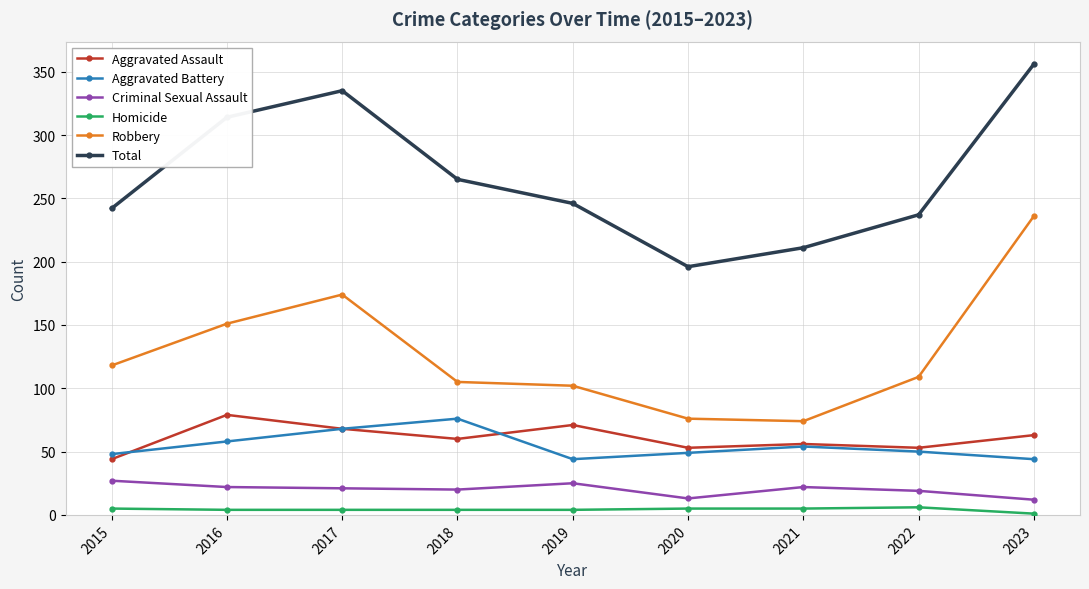

What is the total value across all series at 2022?

474